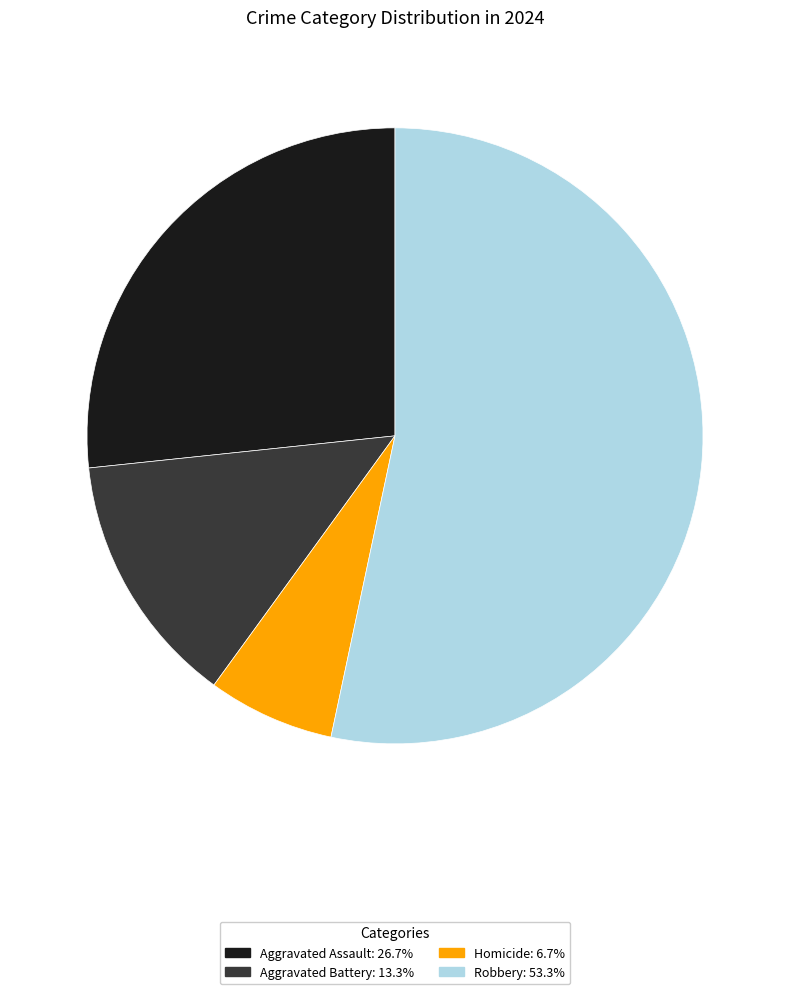

Is the sum of Homicide and Aggravated Battery greater than half?

No